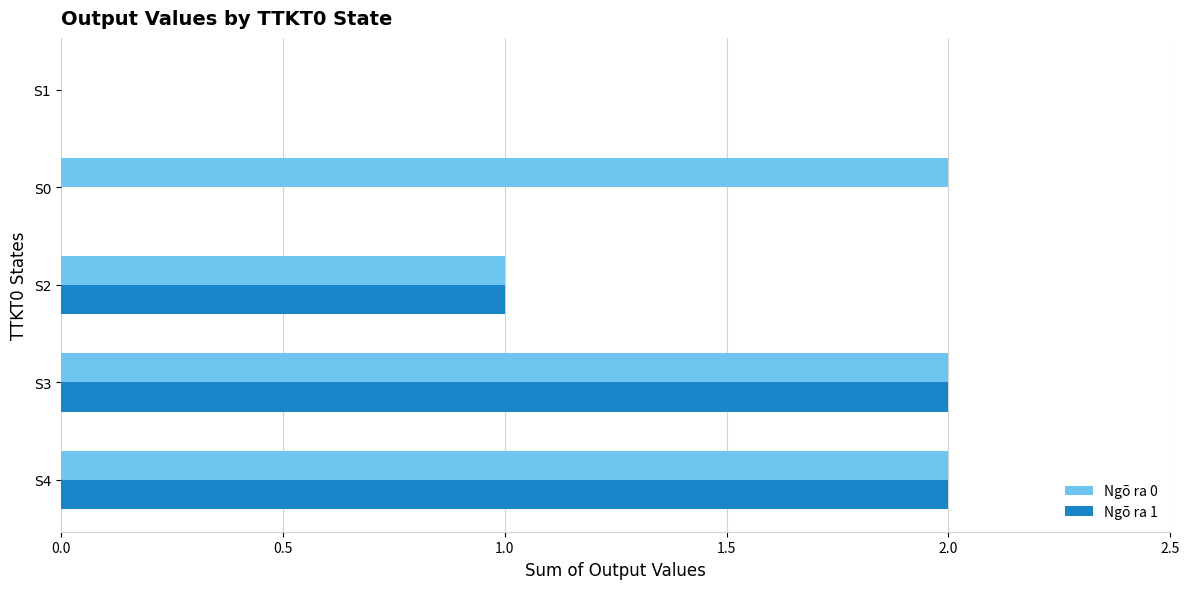

Which series has the largest total across all categories?

Ngõ ra 0